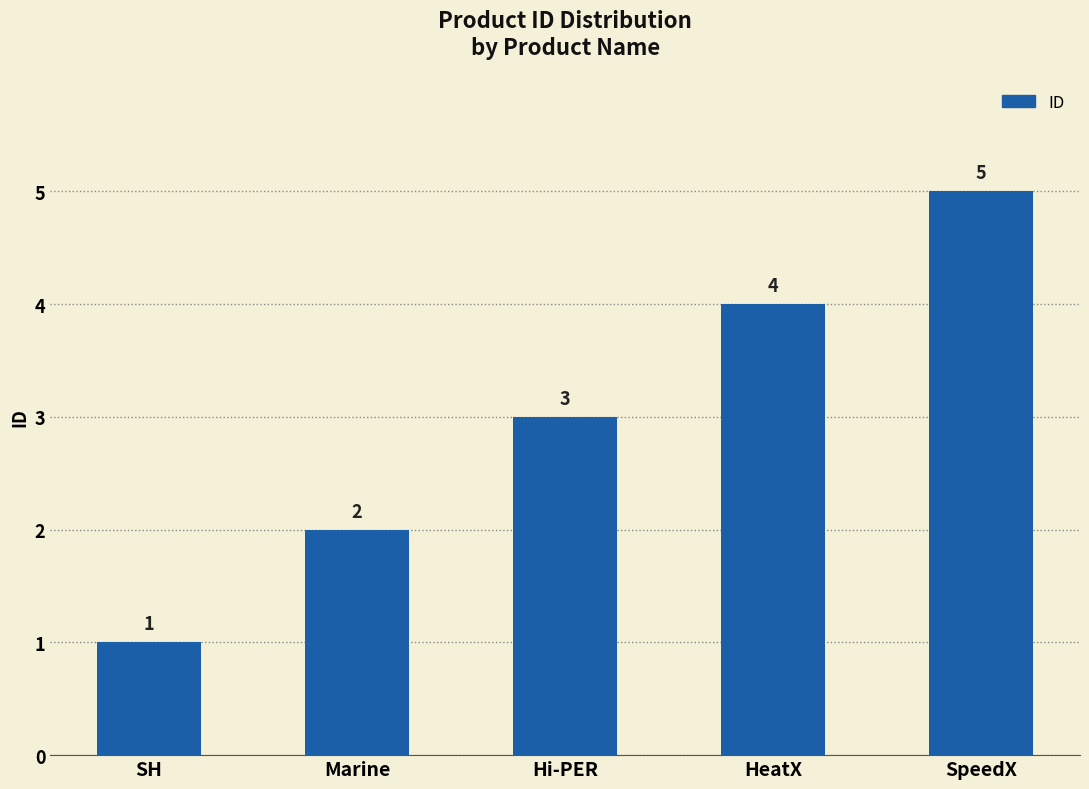

What is the ratio of the value at Marine to the value at Hi-PER?

0.7